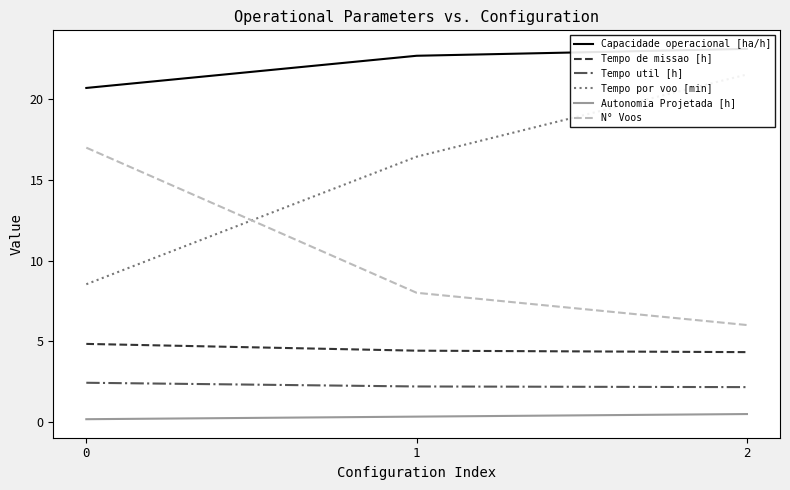

What is the highest value of the N° Voos series?

17.0